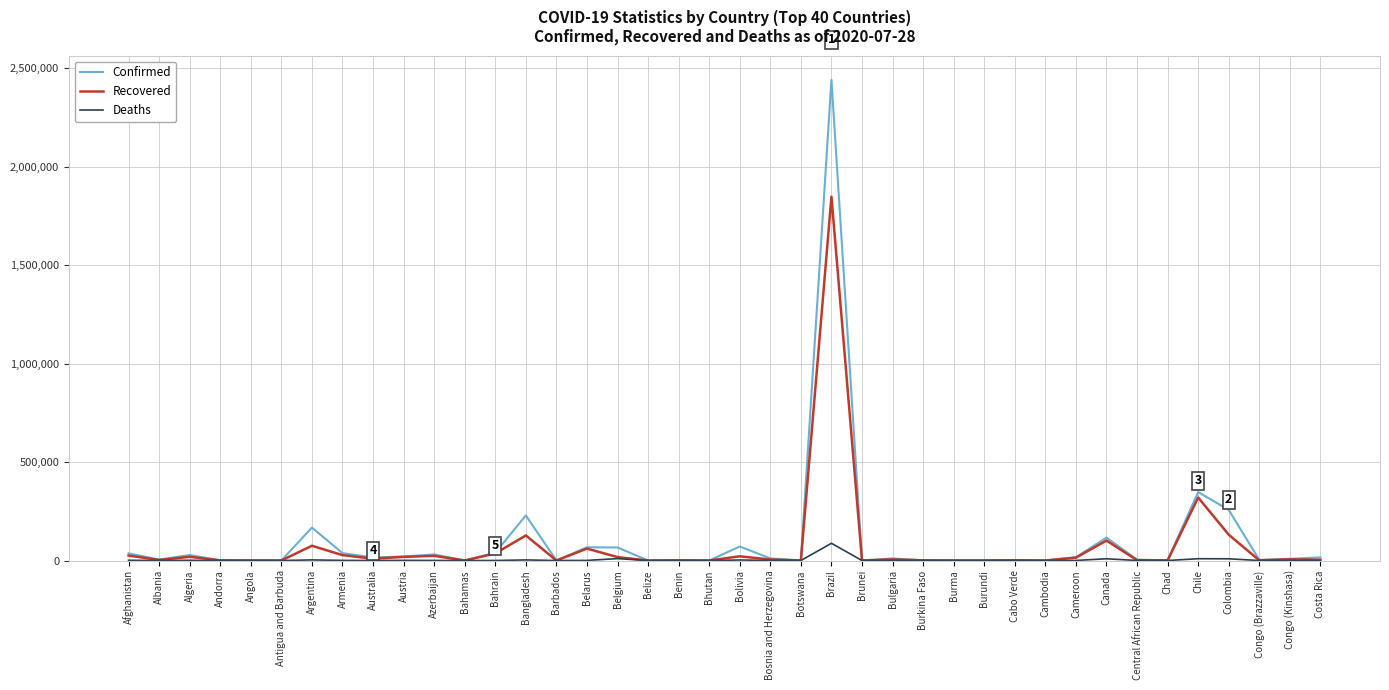

True or false: Confirmed has more than 0 interior local peaks.

True